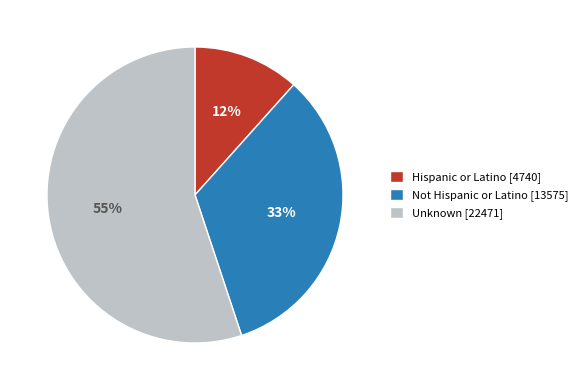

Rank the categories by value from lowest to highest.

Hispanic or Latino, Not Hispanic or Latino, Unknown